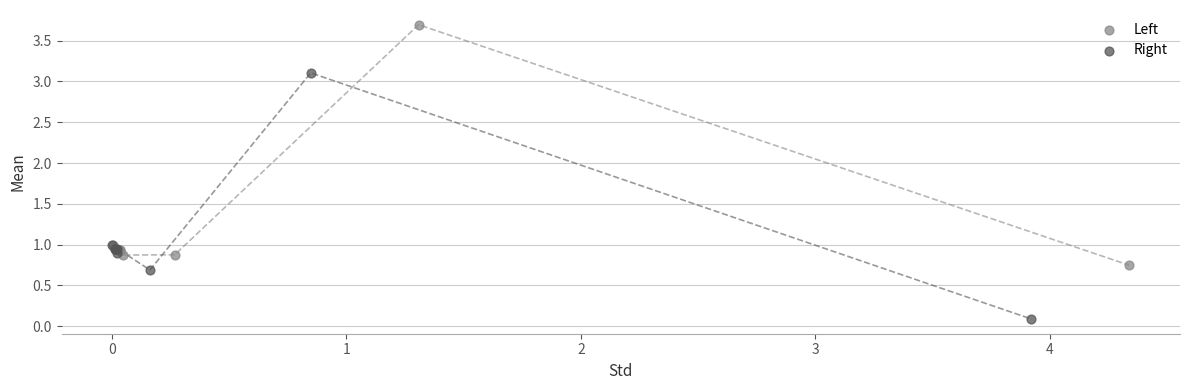

Which series has the widest spread of Y values?

Right